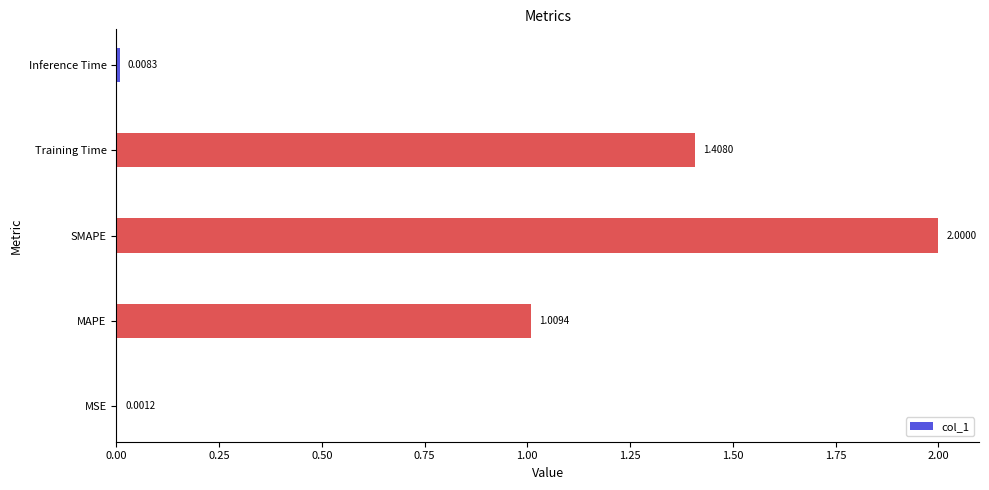

What is the greatest value displayed?

2.0